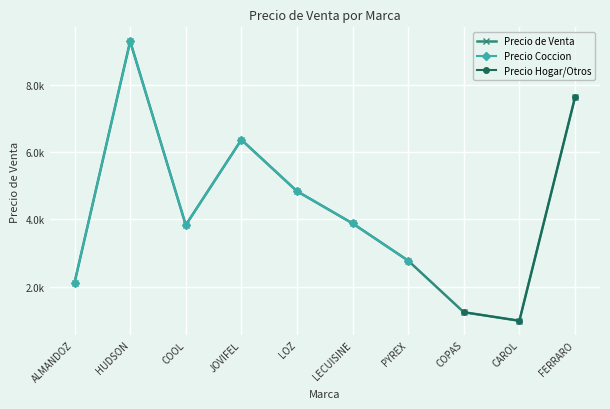

How many data points does each series have?

10